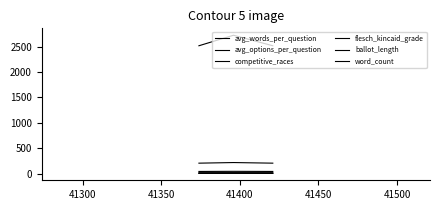

How many lines are shown in the chart?

6